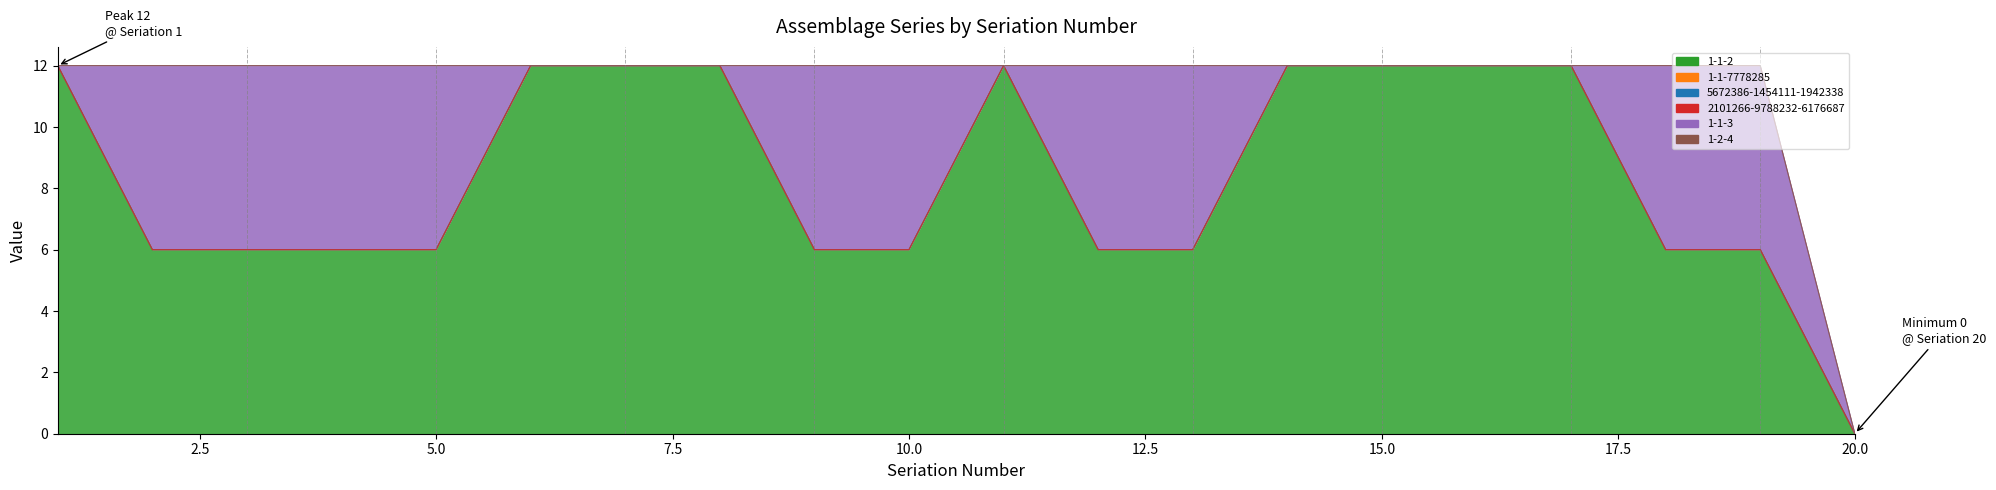

What is the spread (max minus min) of values at 5?

6